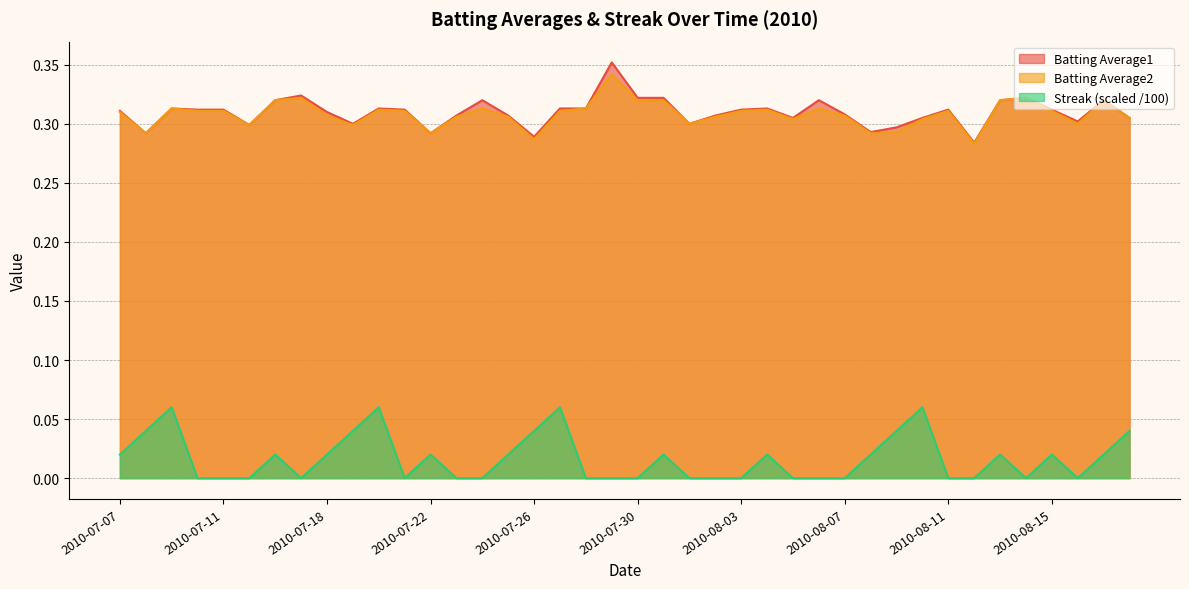

At which category does the chart reach its minimum across all series?

2010-07-10